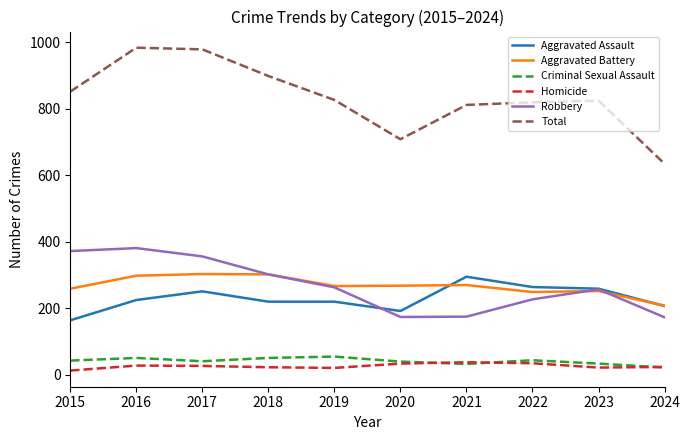

Which series changed the most between 2022 and 2024?

Total